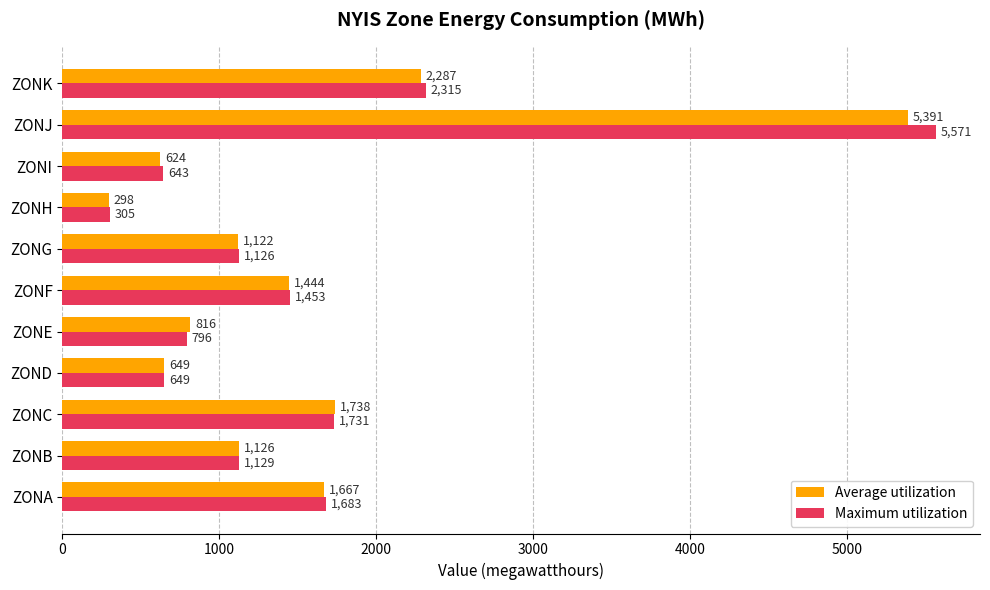

Which series has the largest total across all categories?

Maximum utilization